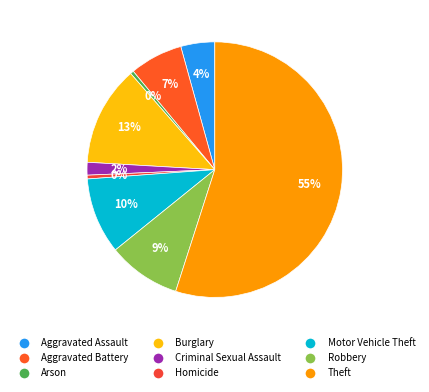

Is the sum of Robbery and Theft greater than half?

Yes